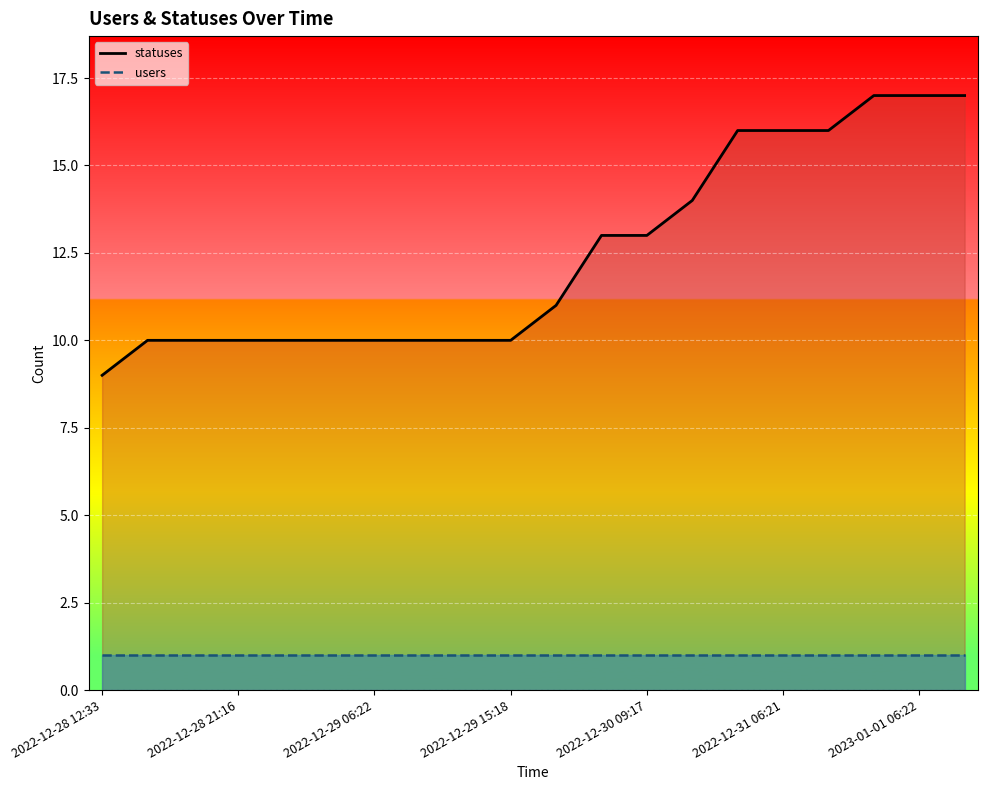

Rank the series by their maximum value, from highest to lowest.

statuses, users